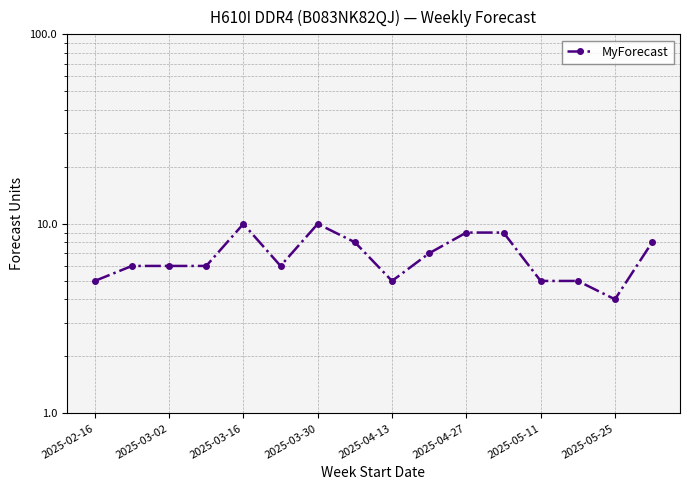

How many interior local valleys (lower than both neighbors) does the data have?

3